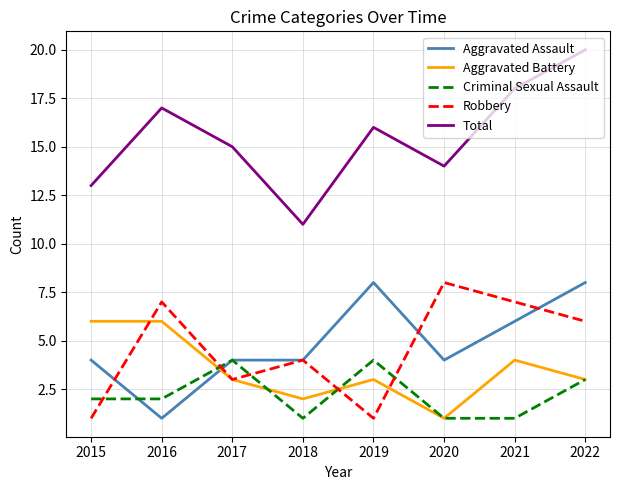

What is the difference between the maximum and minimum values in the Criminal Sexual Assault series?

3